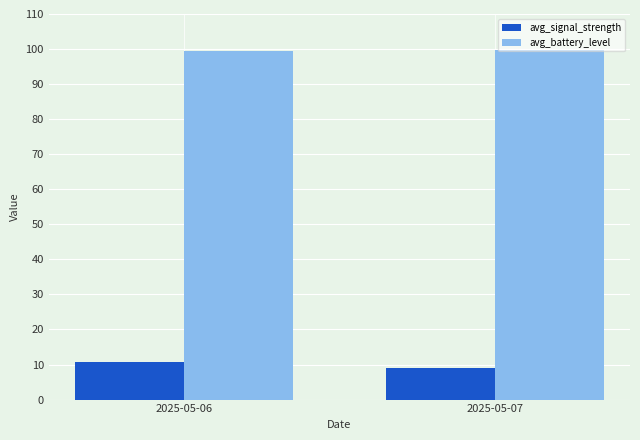

What is the sum of the avg_battery_level values at 2025-05-06 and 2025-05-07?

199.3